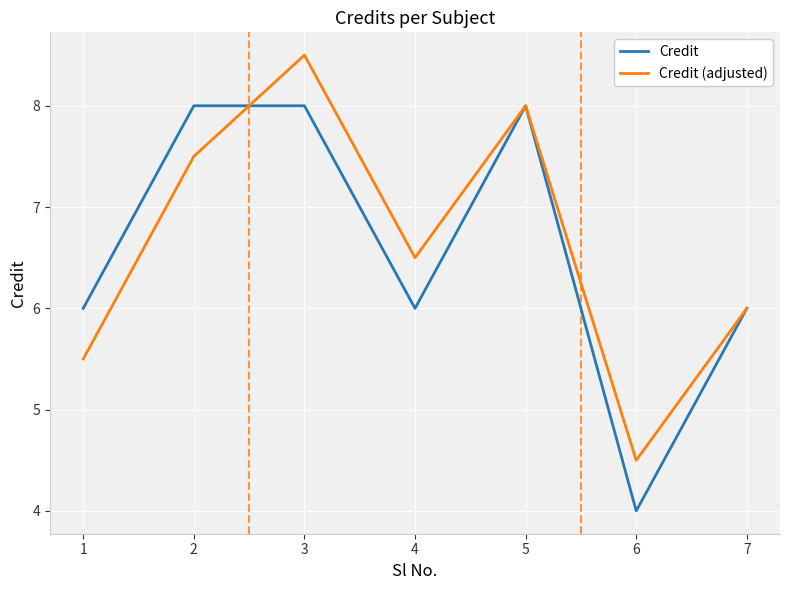

The Credit (adjusted) series shows 2.8 at 7. True or false?

False